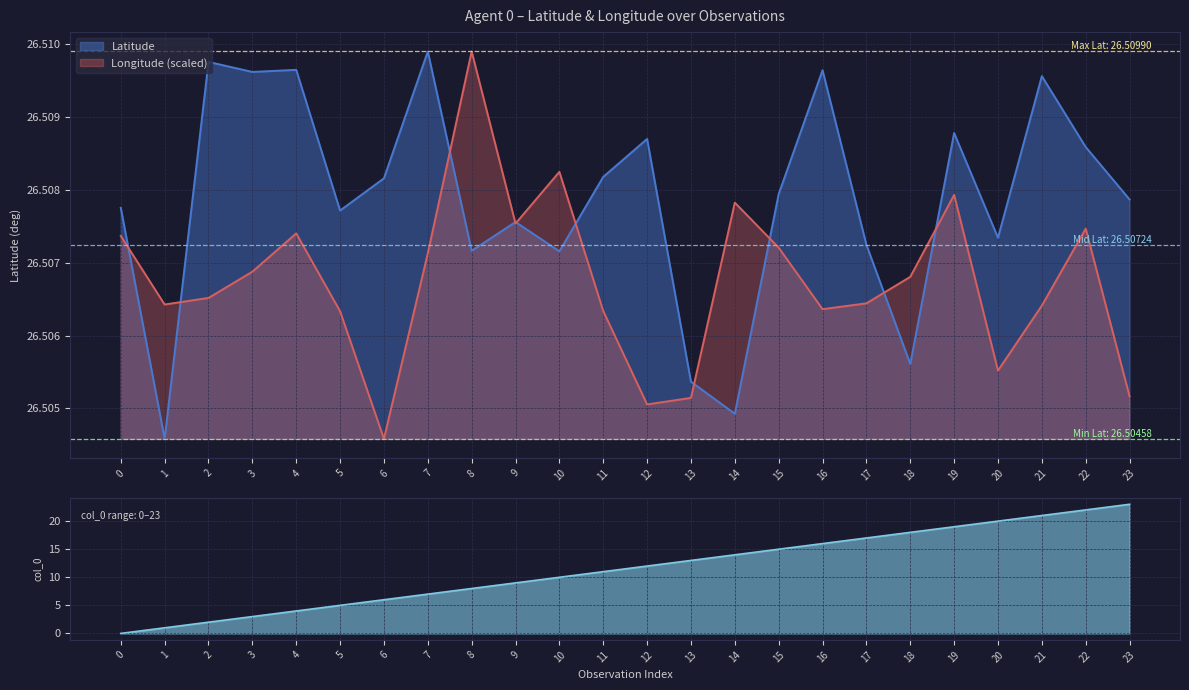

Reading left to right, what are all the values shown in this chart?

Latitude: 26.5	26.5	26.5	26.5	26.5	26.5	26.5	26.5	26.5	26.5	26.5	26.5	26.5	26.5	26.5	26.5	26.5	26.5	26.5	26.5	26.5	26.5	26.5	26.5
Longitude: 26.5	26.5	26.5	26.5	26.5	26.5	26.5	26.5	26.5	26.5	26.5	26.5	26.5	26.5	26.5	26.5	26.5	26.5	26.5	26.5	26.5	26.5	26.5	26.5